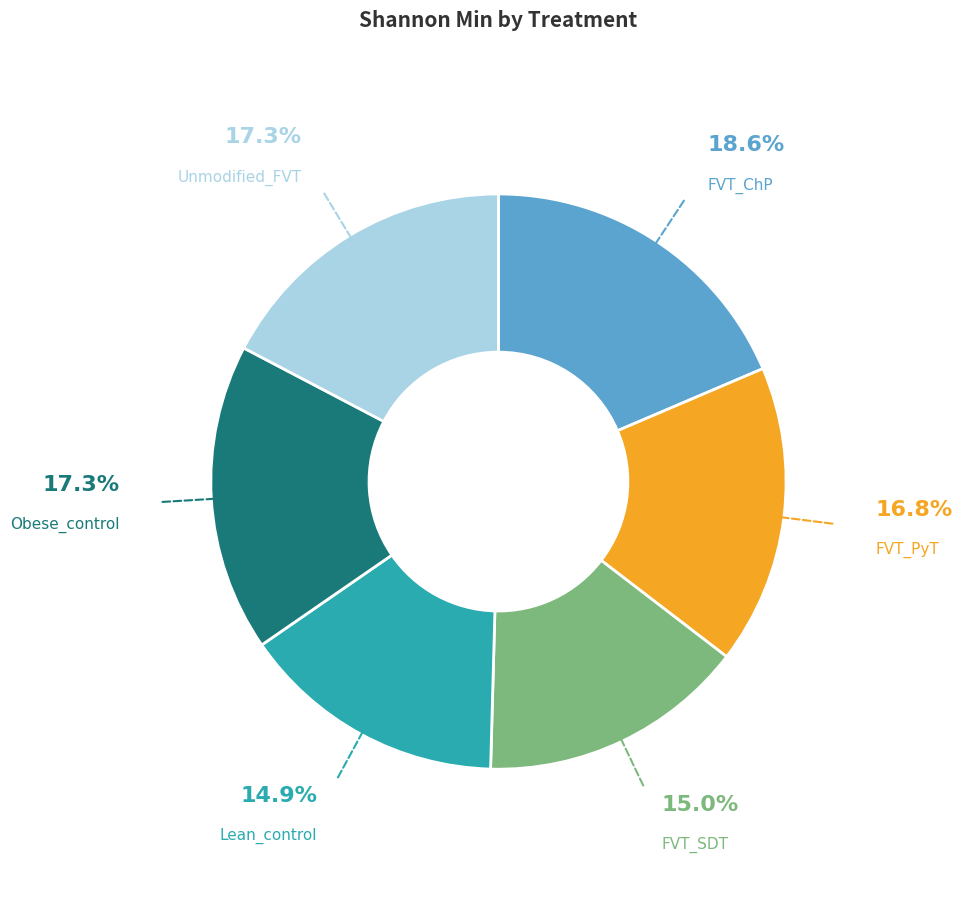

Does Obese_control account for over 50% of the chart?

No